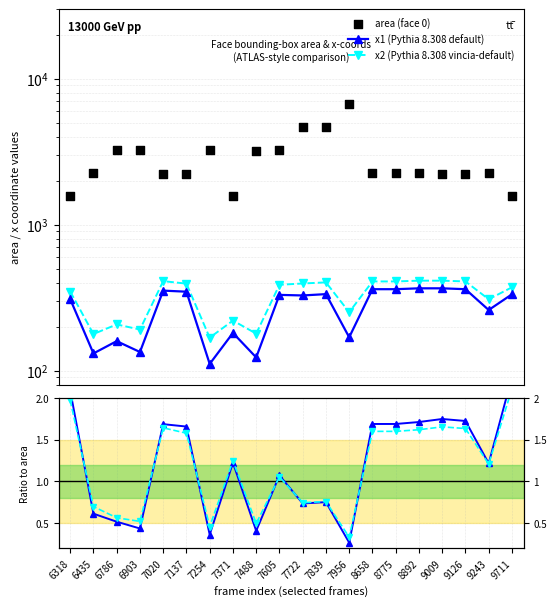

Which series has the largest total across all categories?

area (face 0)